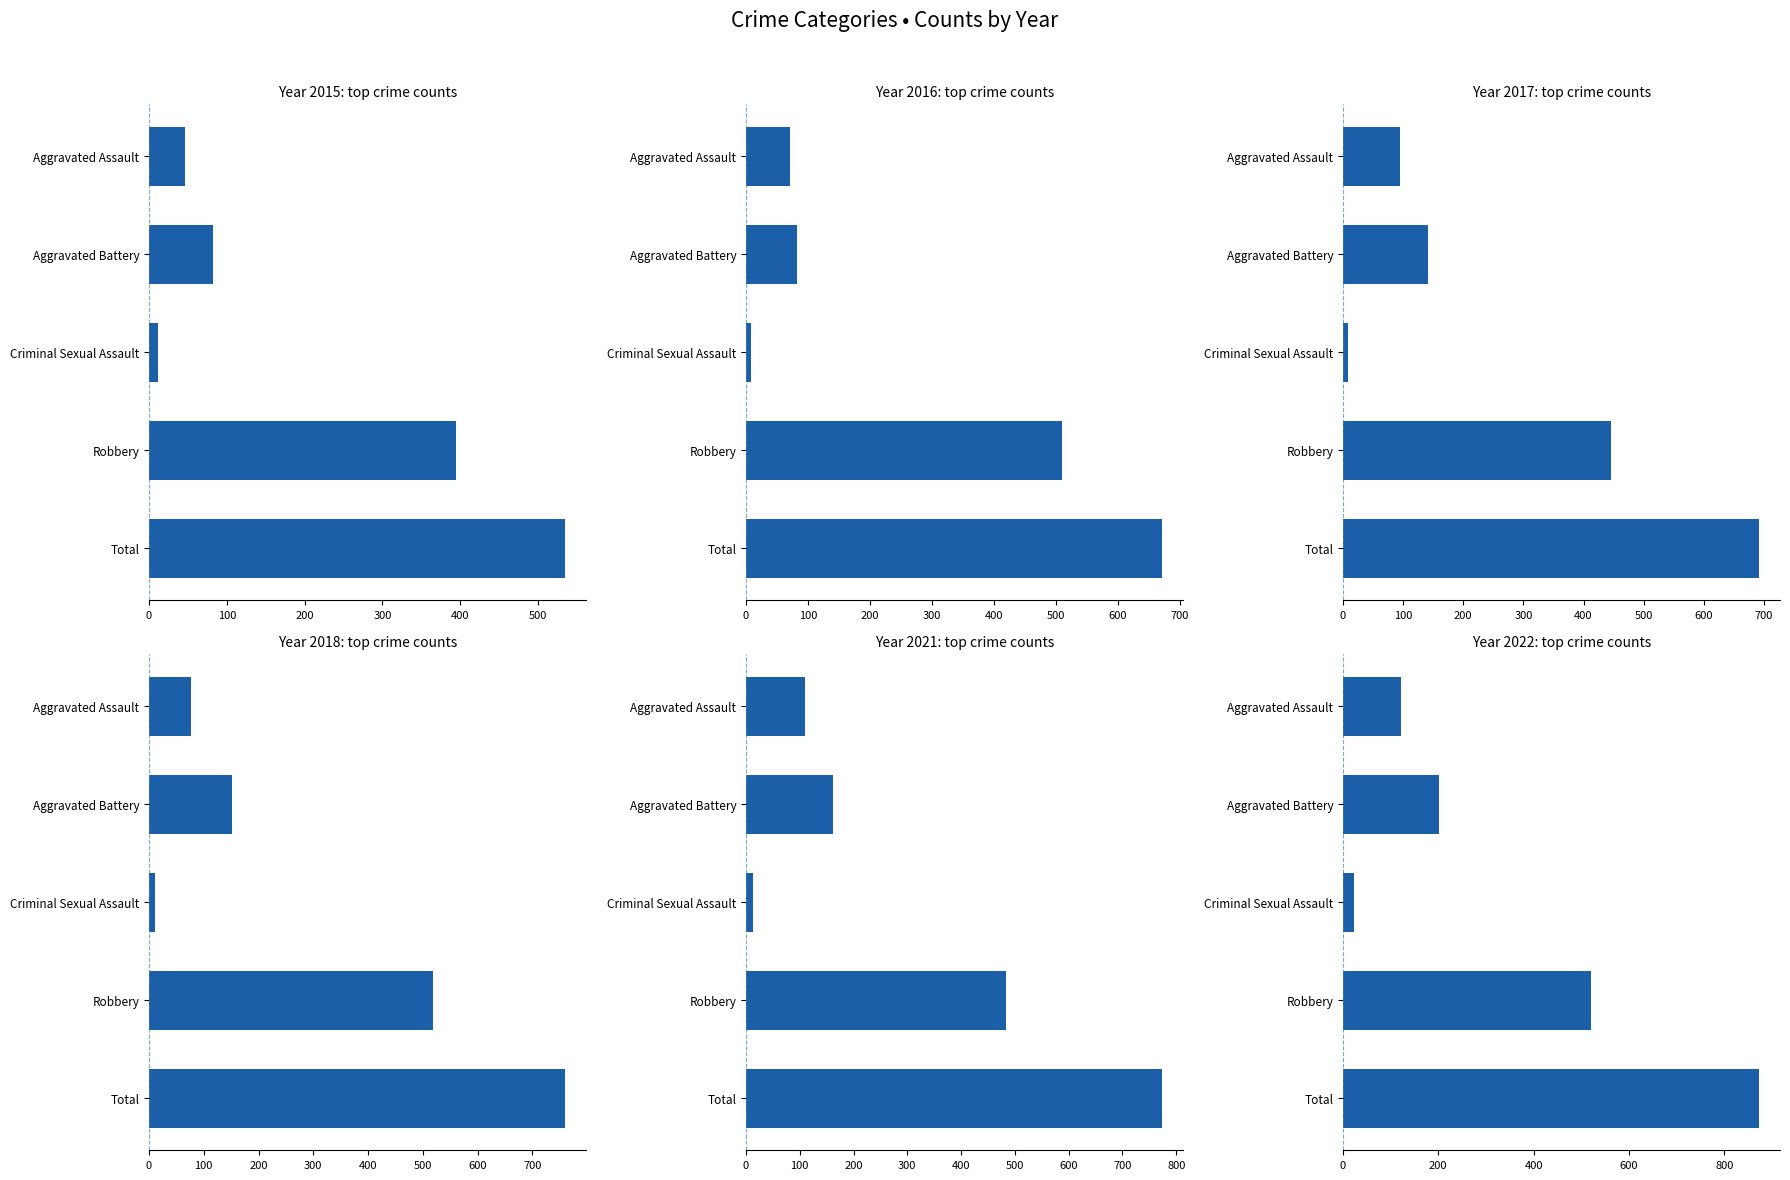

What are all the series names shown in the legend?

2015, 2016, 2017, 2018, 2021, 2022